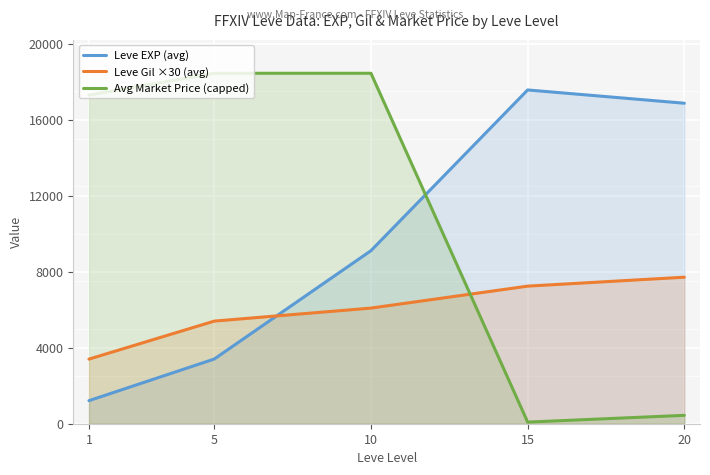

Is the value of Leve EXP (avg) at 20 greater than the value of Avg Market Price (capped) at 20?

Yes